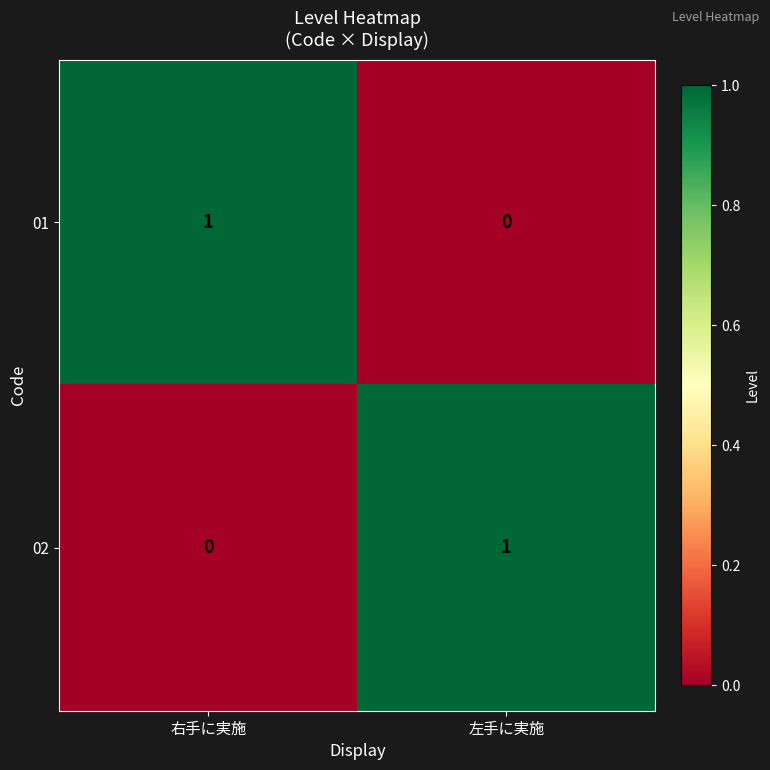

How many categories are shown in the chart?

2